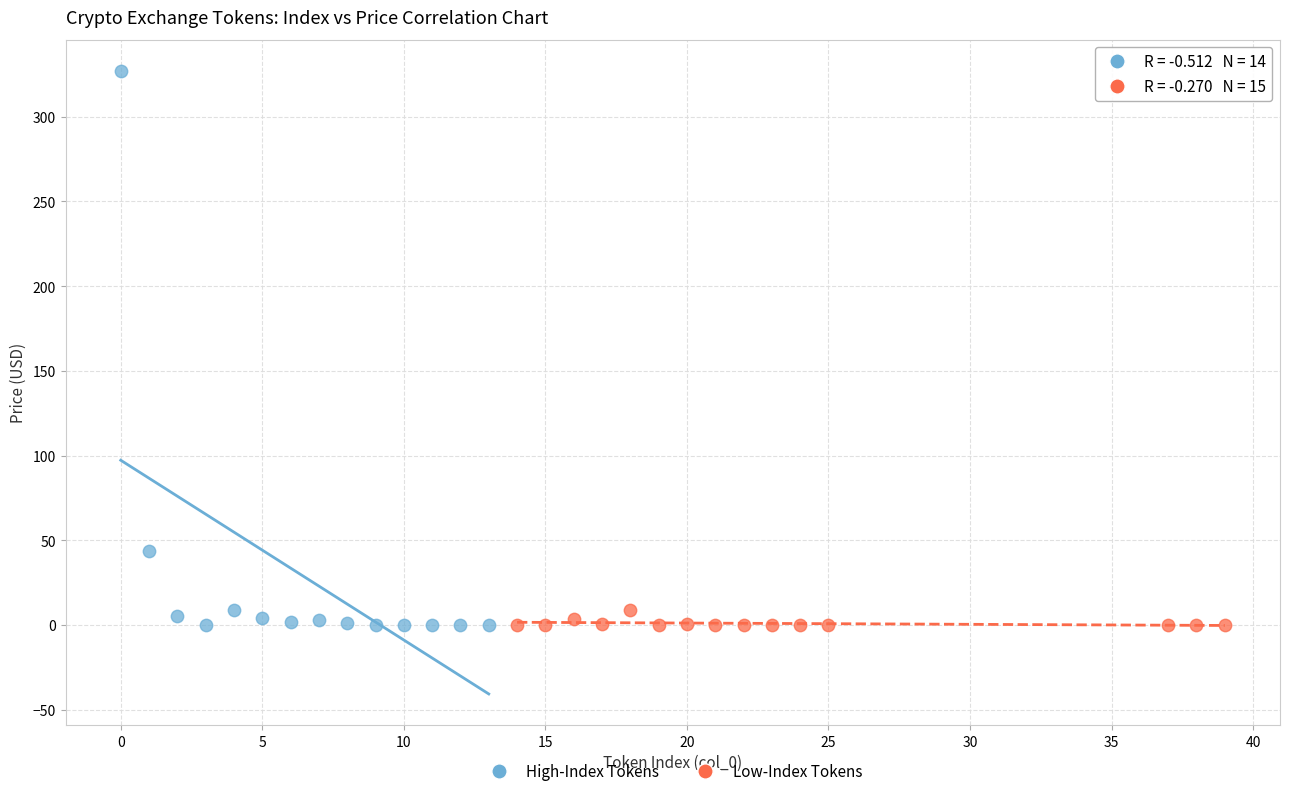

Which series contains the highest Y value?

High-Index Tokens